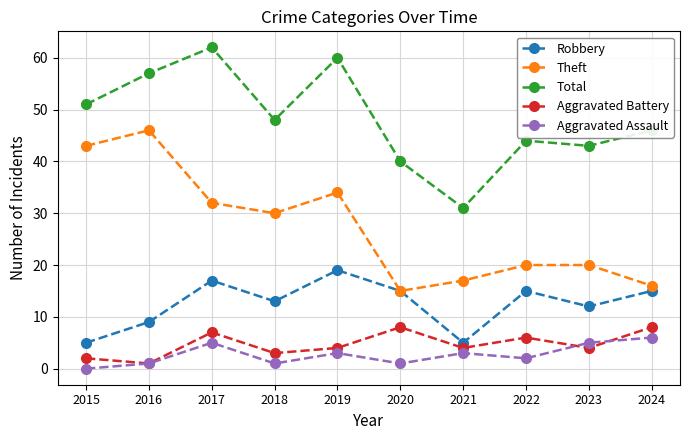

Between 2017 and 2023, which series saw the biggest shift?

Total